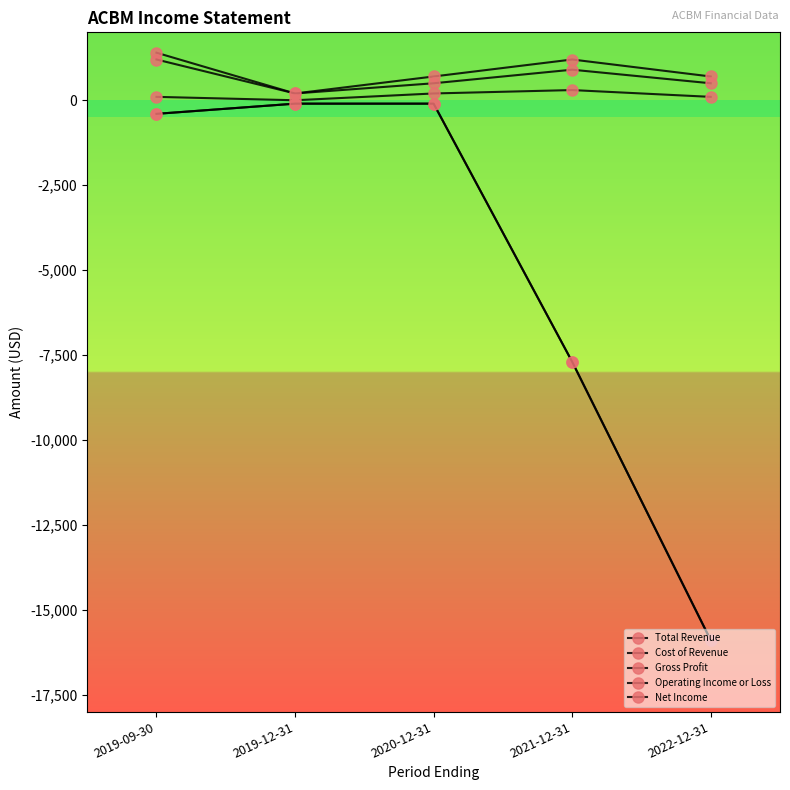

Does the chart have visible grid lines?

No